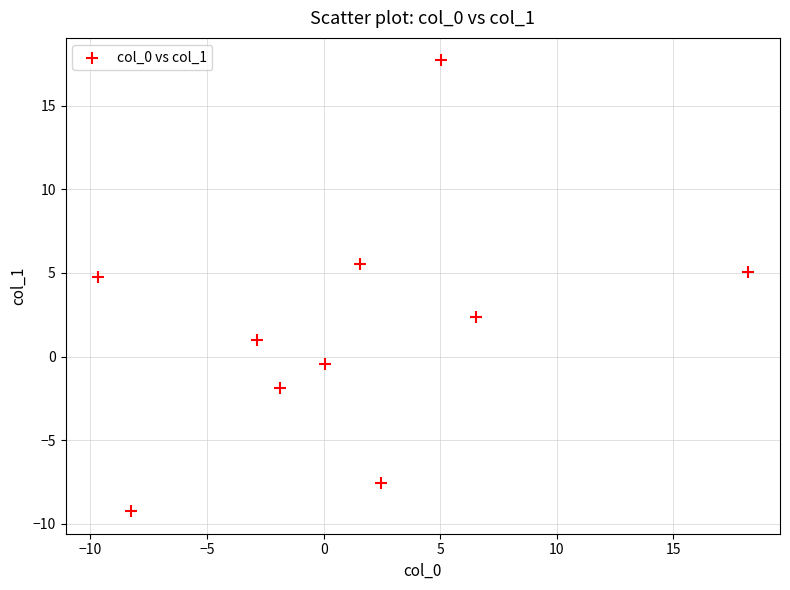

What is the range of Y values (max minus min)?

27.0